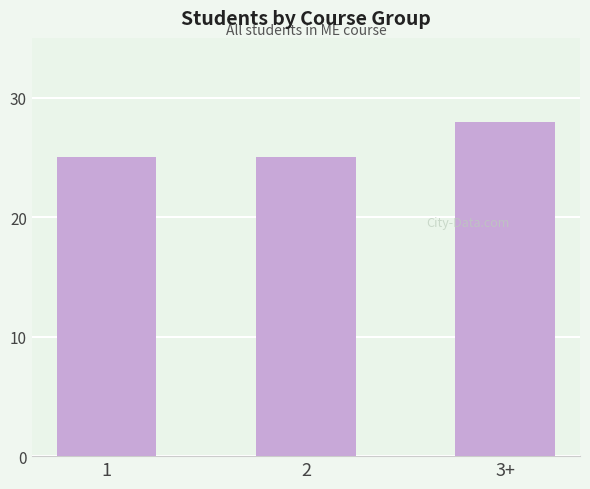

True or false: the data shows 28 at 3+.

True